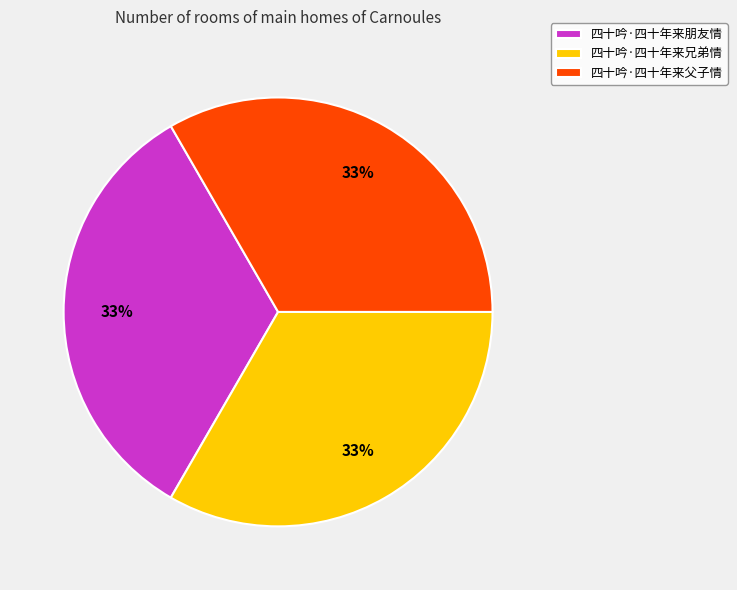

Do 四十吟·四十年来兄弟情 and 四十吟·四十年来父子情 together represent more than half of the pie?

Yes